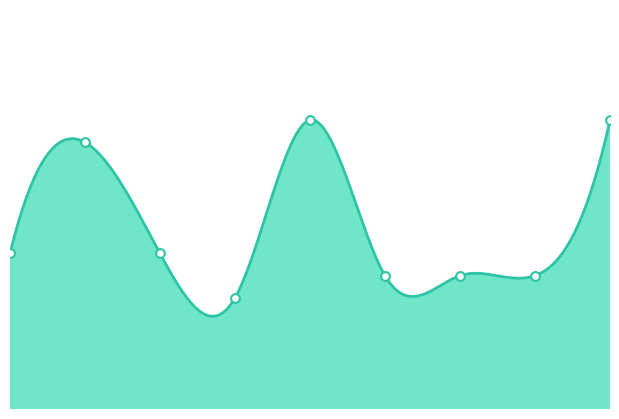

What is the change in value from 0 to 8?

+6